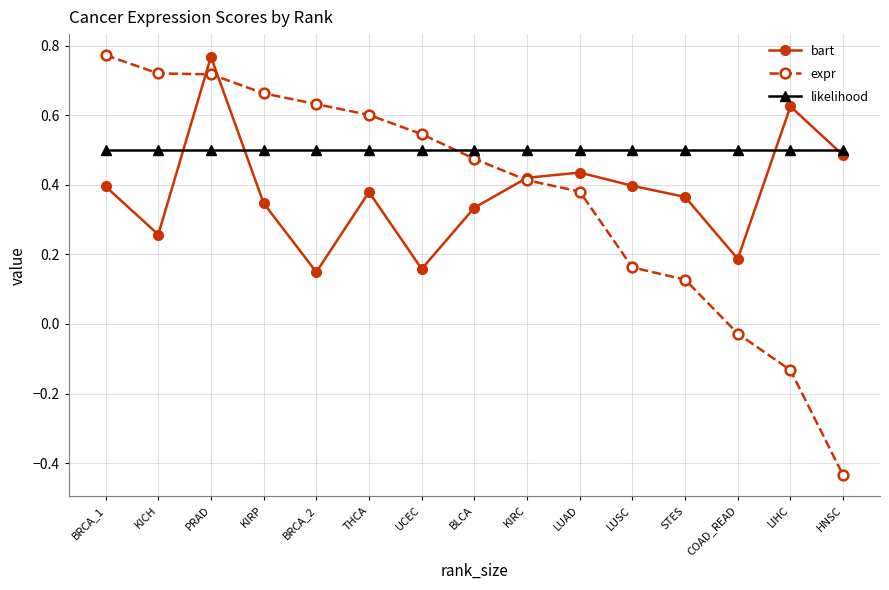

At which category does the chart reach its minimum across all series?

HNSC